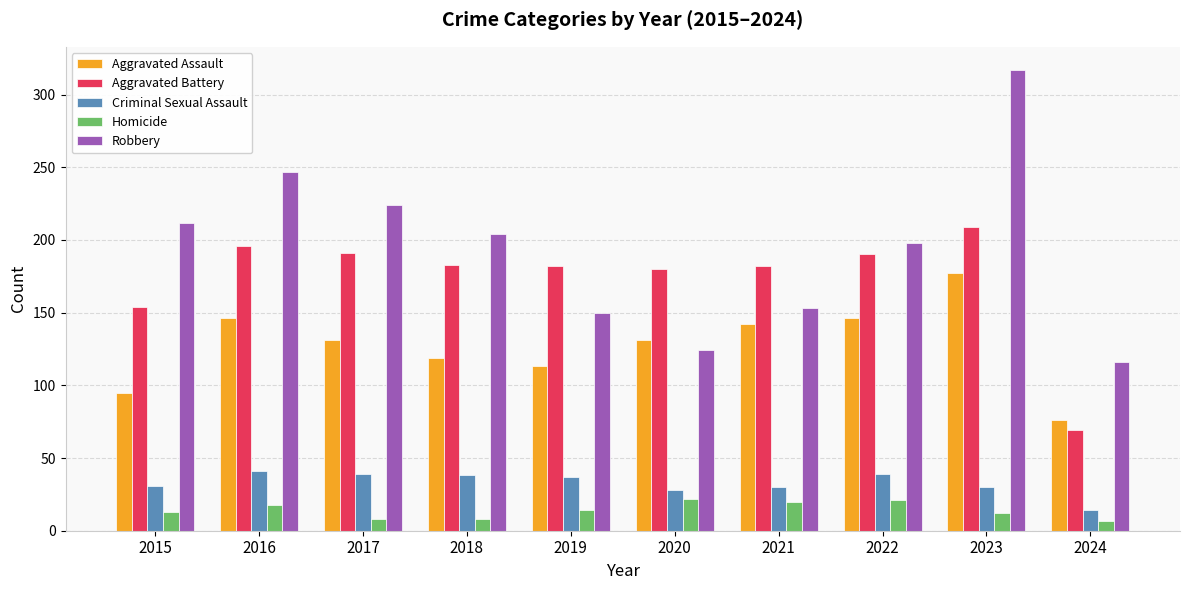

What is the difference between the highest and lowest values at 2021?

162